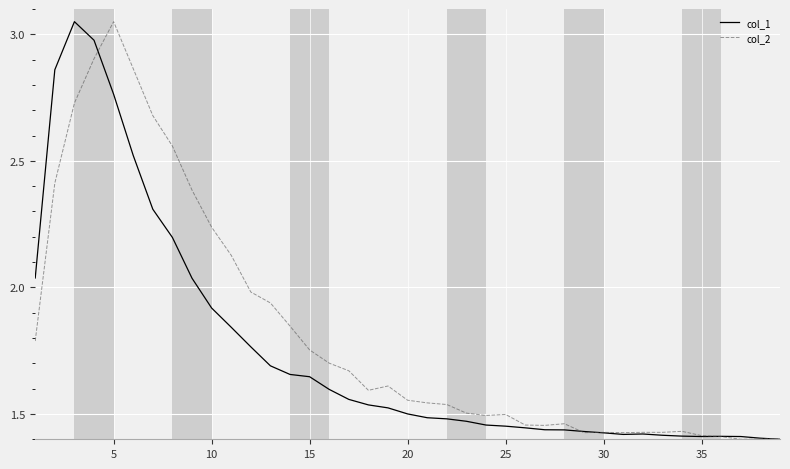

Which series has the largest total across all categories?

col_2